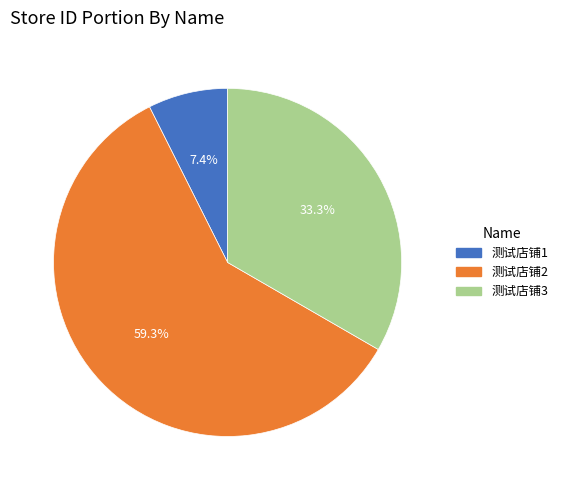

To the nearest percent, what portion does 测试店铺2 represent?

59%